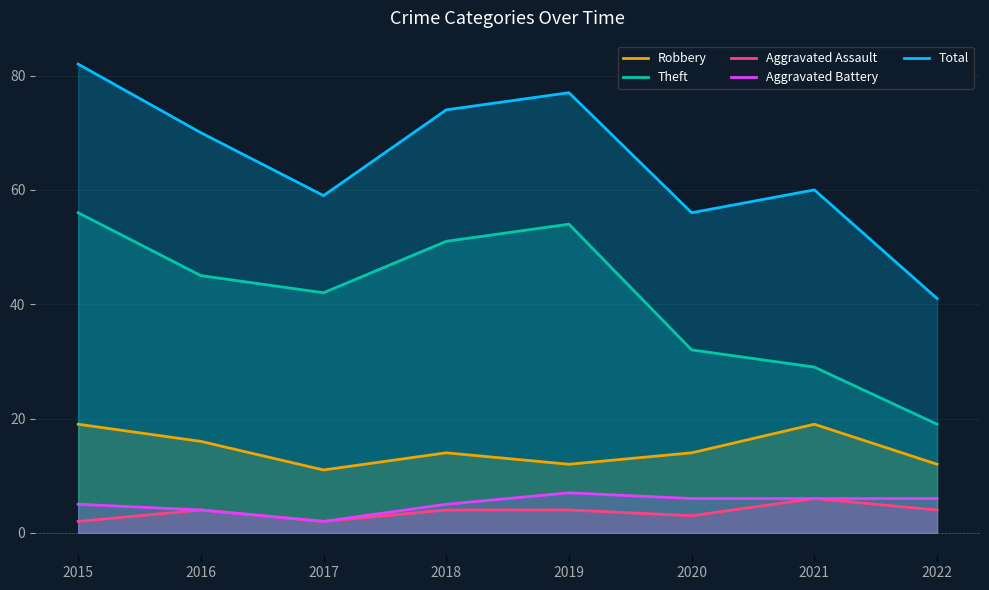

In Theft, how many points are higher than both neighbors (excluding endpoints)?

1